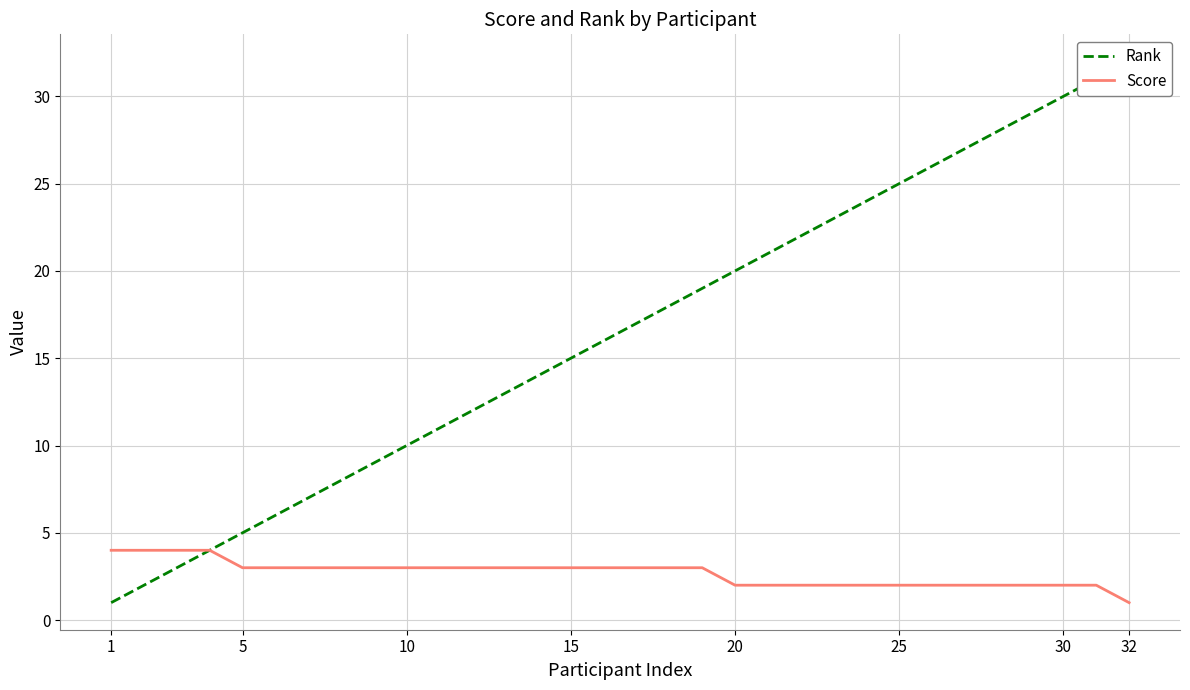

At how many categories does at least one series exceed 31?

1